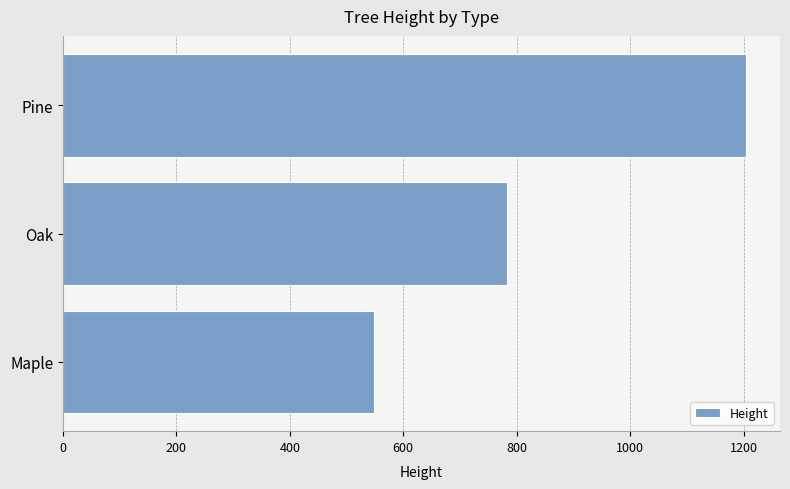

Rank the categories by value from lowest to highest.

Maple, Oak, Pine